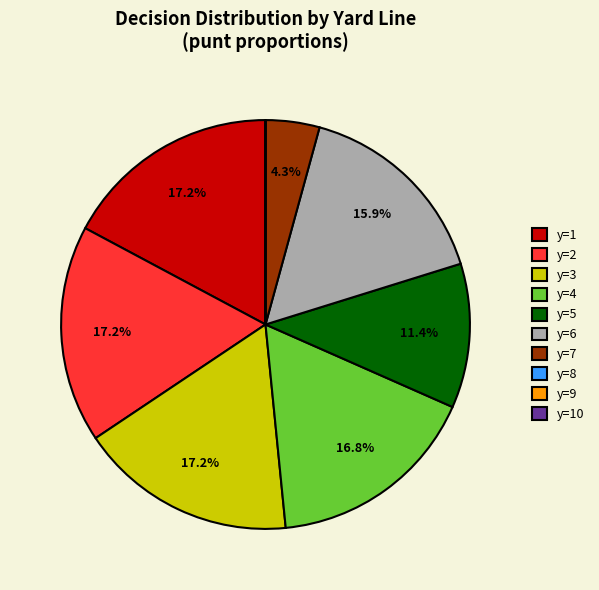

Does y=5 account for over 50% of the chart?

No